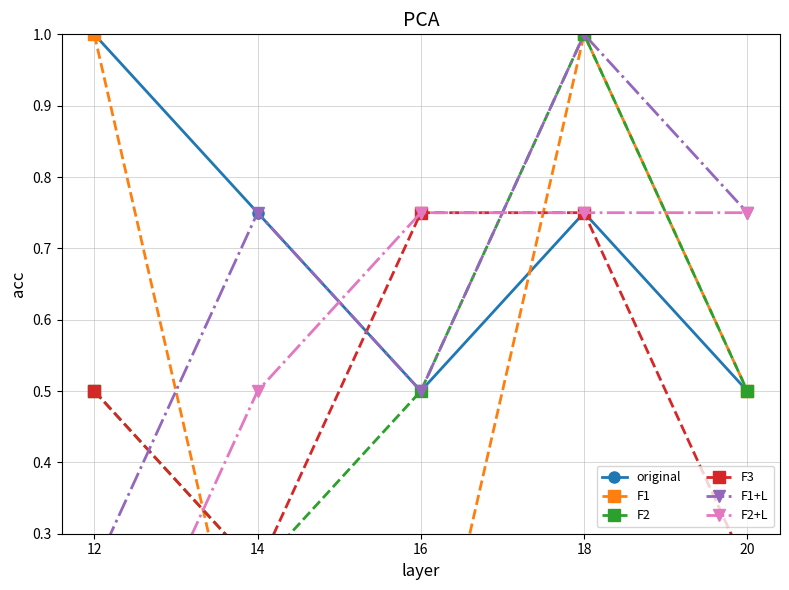

At which label does F1 reach its minimum?

14